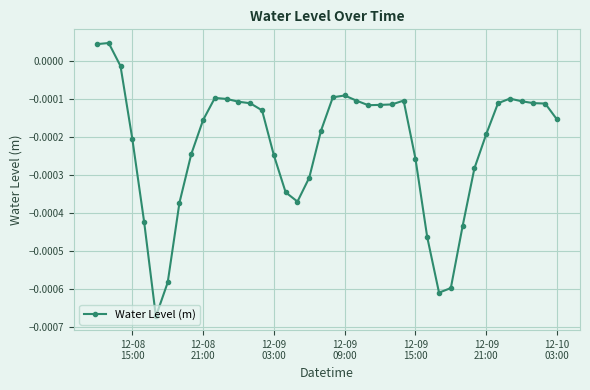

How many lines are shown in the chart?

1